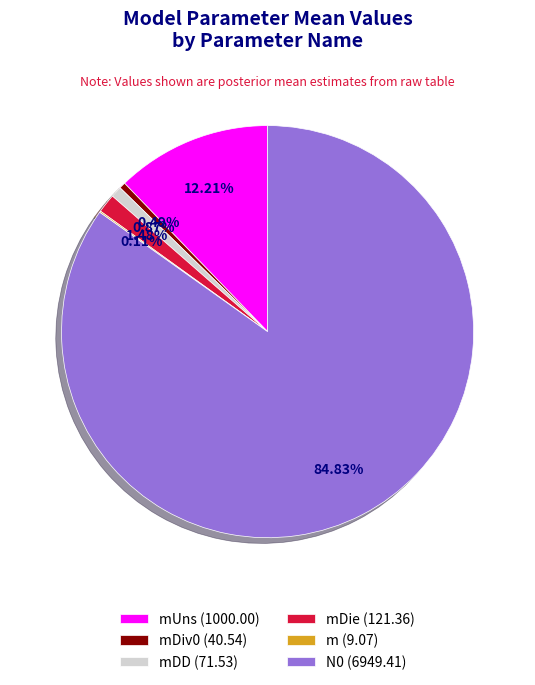

Is there any slice that represents more than half of the pie?

Yes